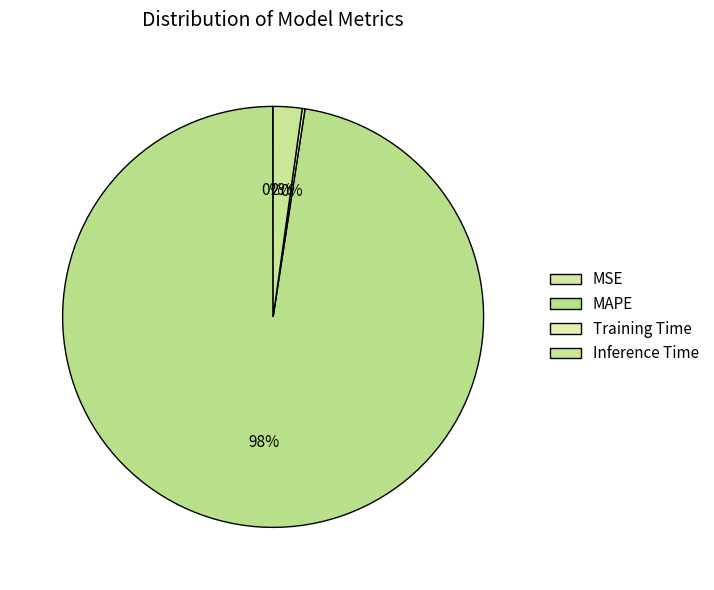

Which has a higher value, MSE or Training Time?

Training Time